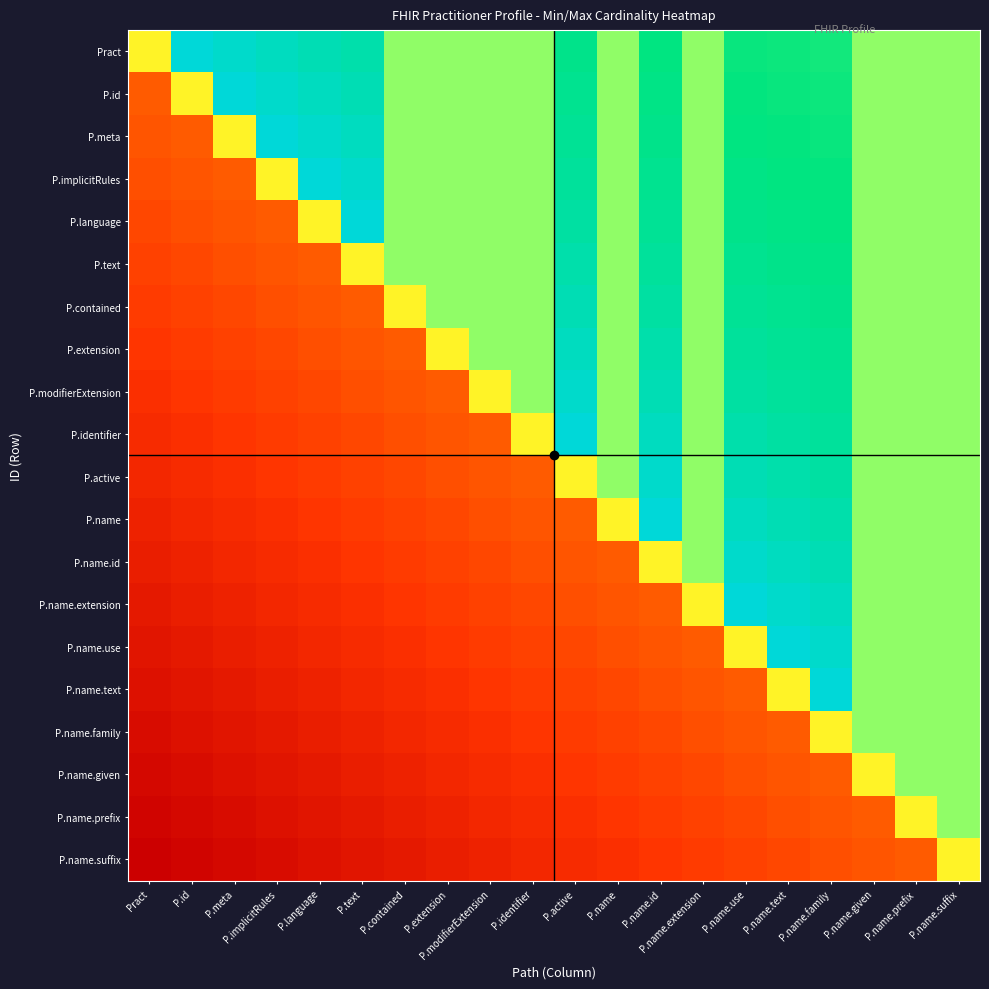

Which has a higher value, P.name.given or P.language?

P.language